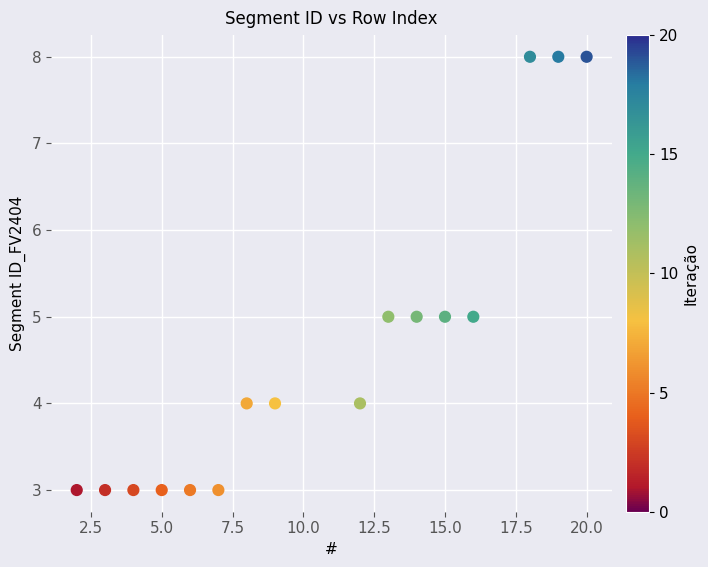

What is the range of X values (max minus min)?

18